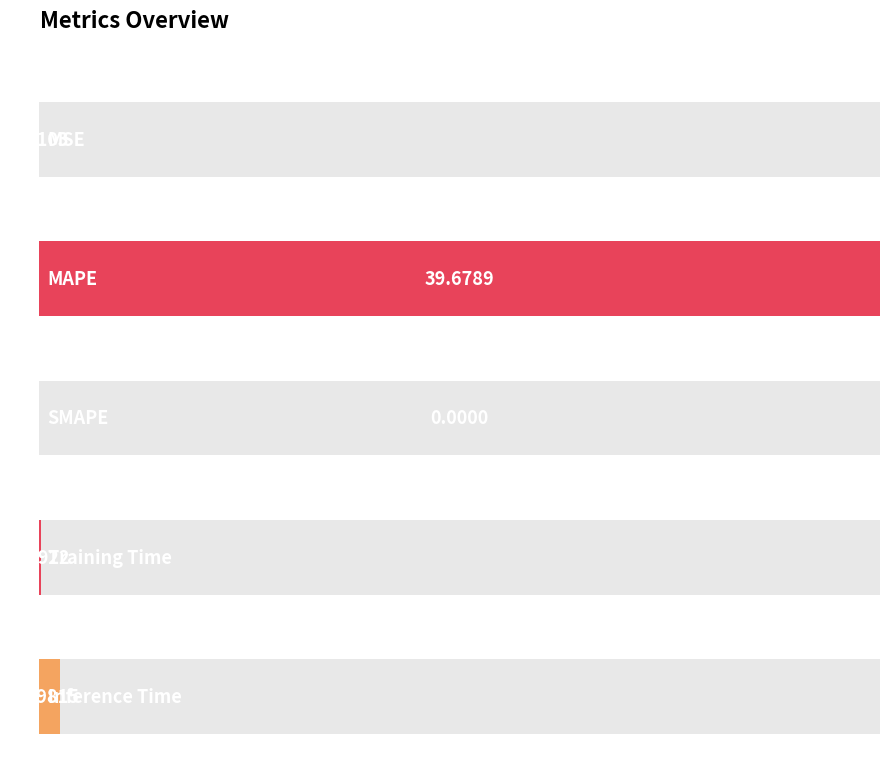

What is the label of the 4th bar from the left?

Training Time